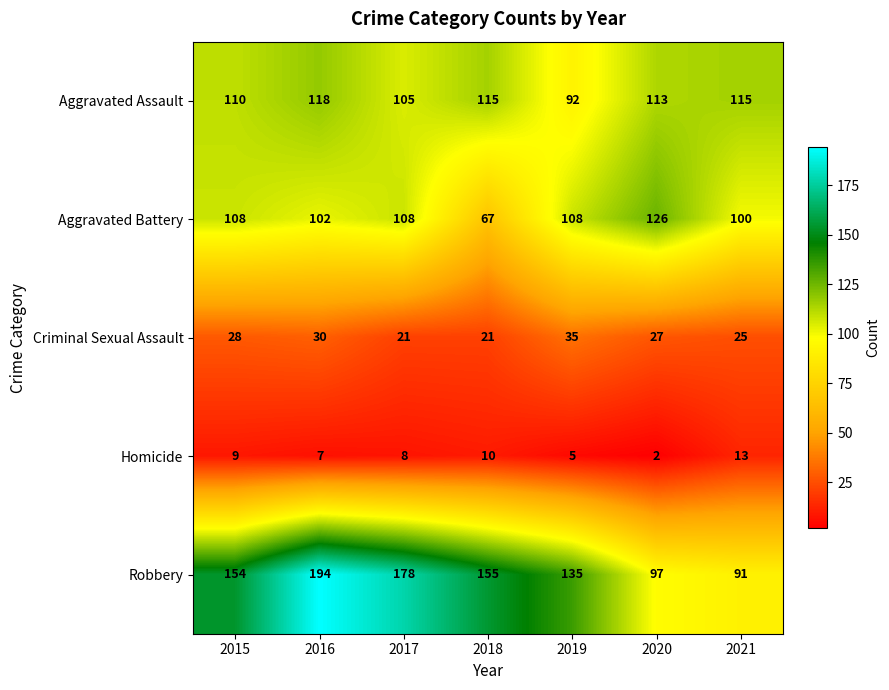

Where is Aggravated Assault nearest to the value 105?

2017